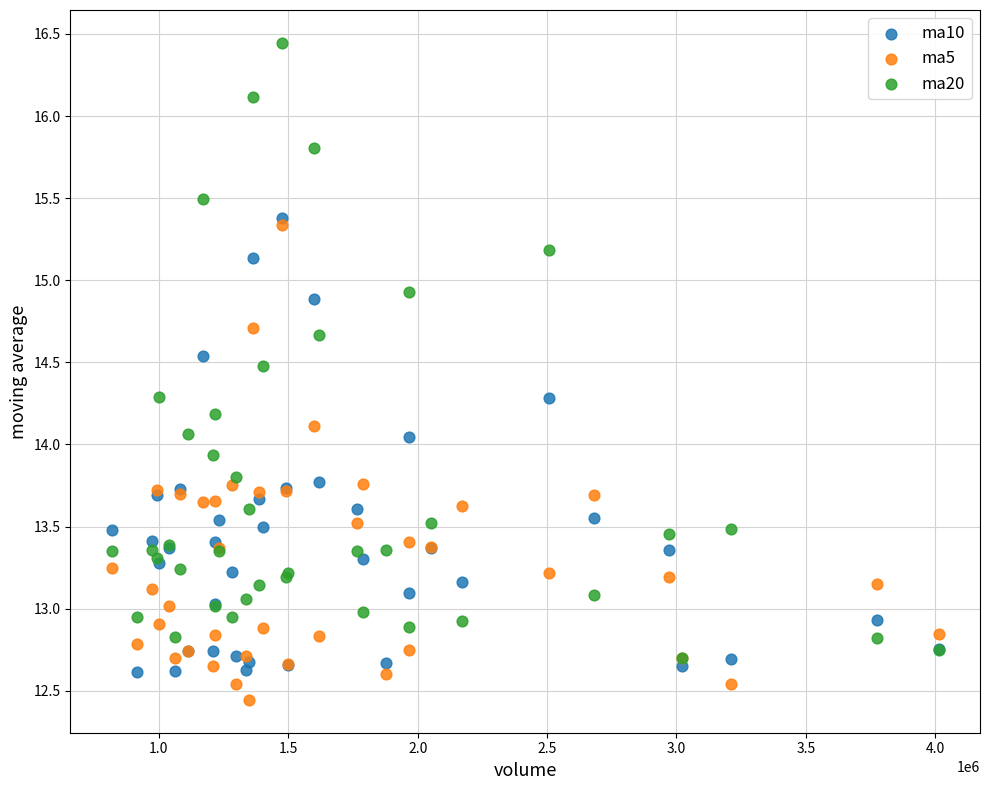

What are all the series names shown in the legend?

ma10, ma5, ma20